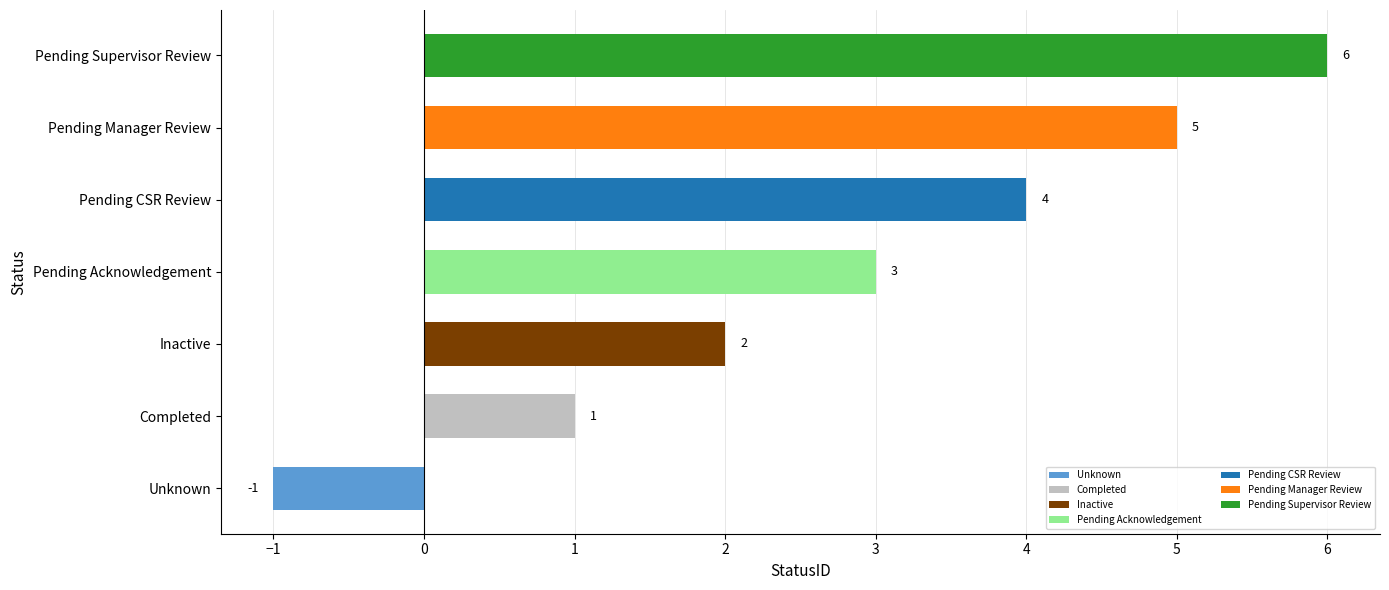

At which label is the value closest to 2?

Inactive